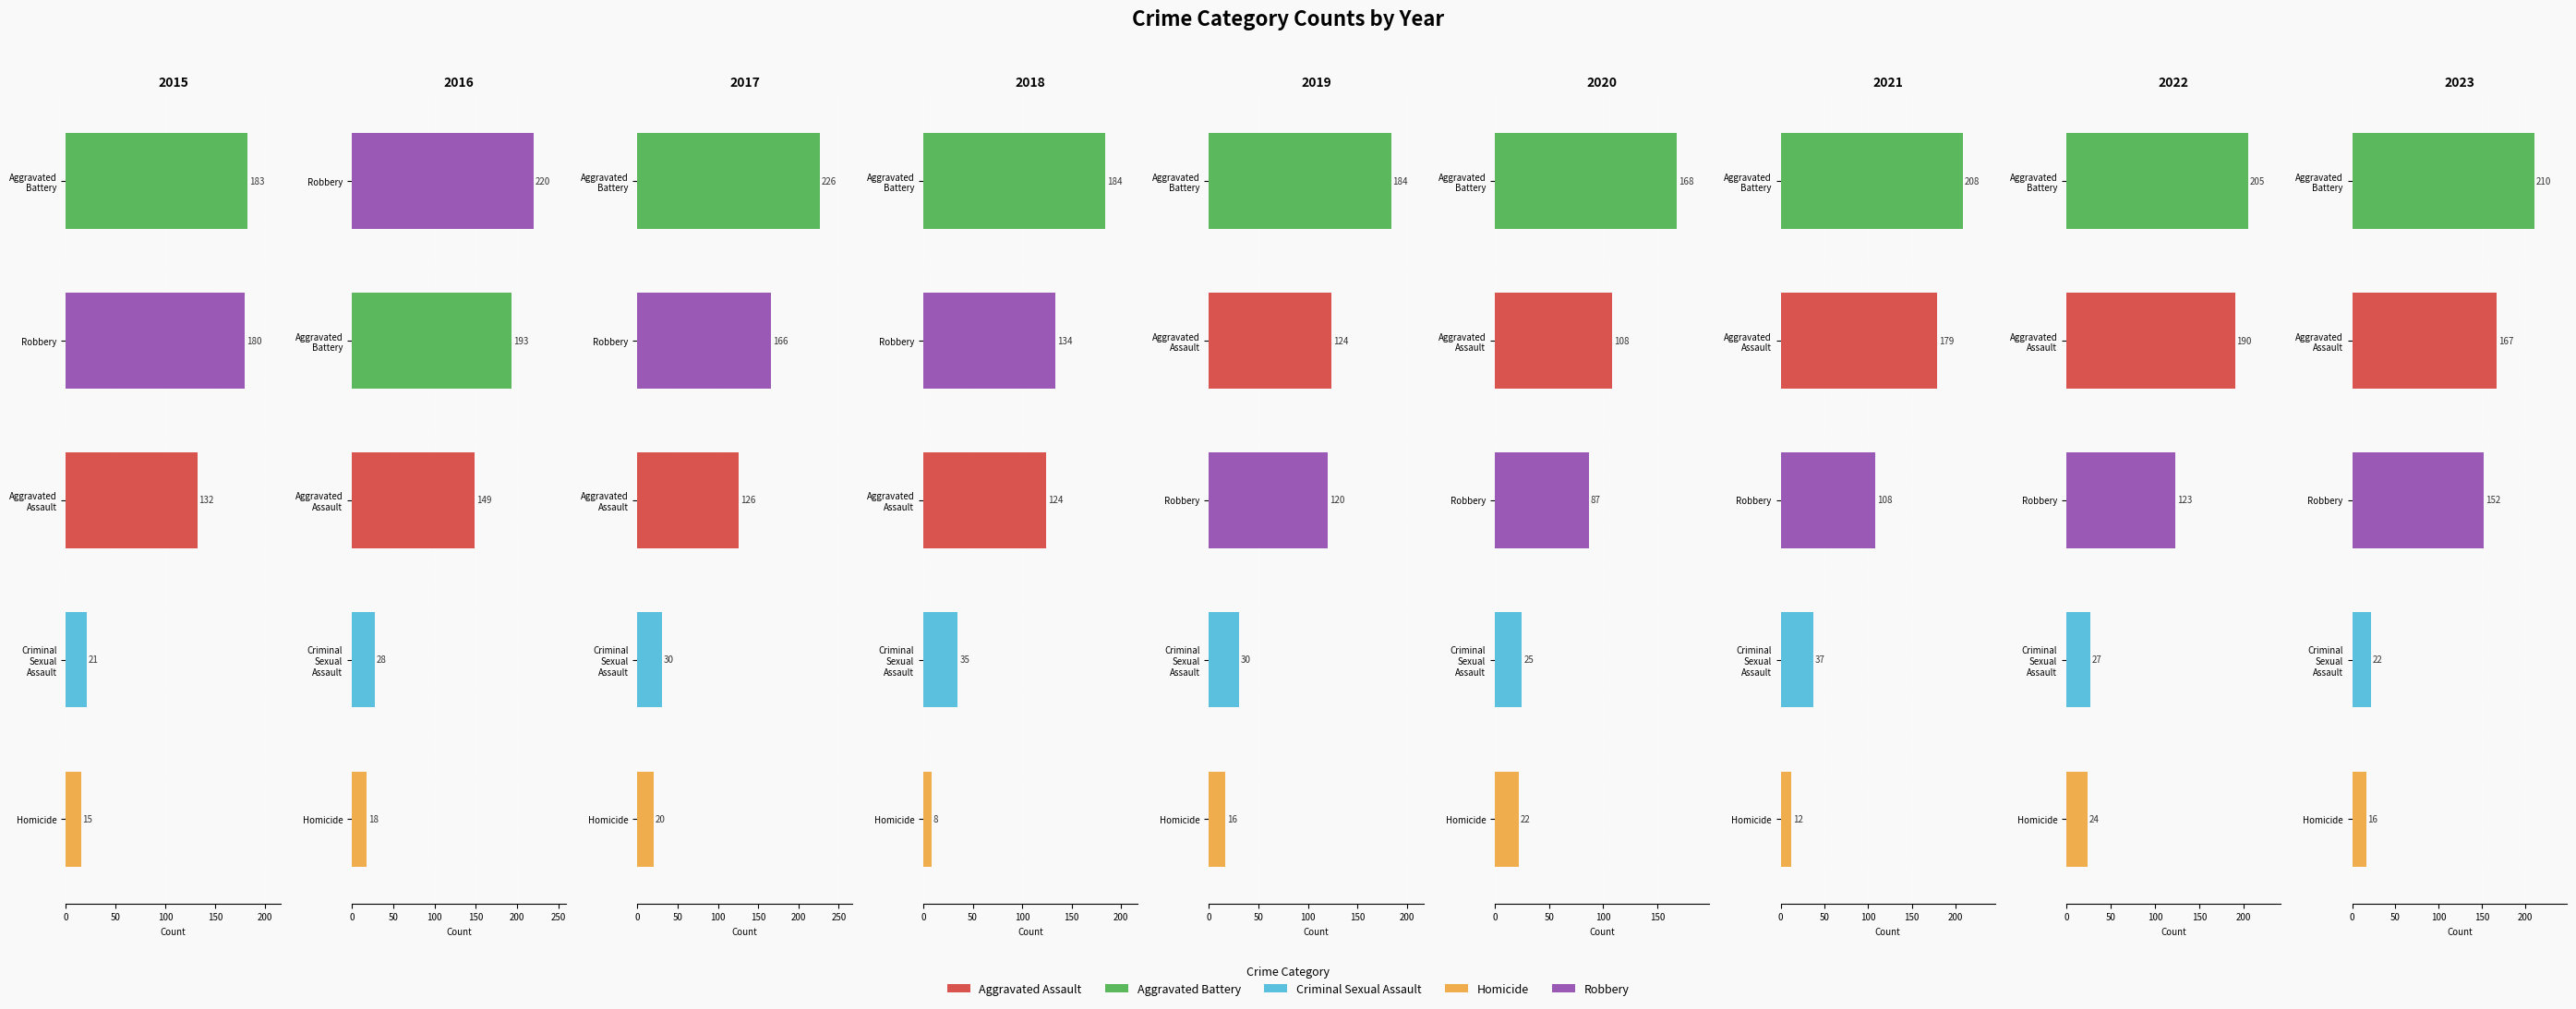

True or false: Aggravated Battery has a value of 205 at 2022.

True